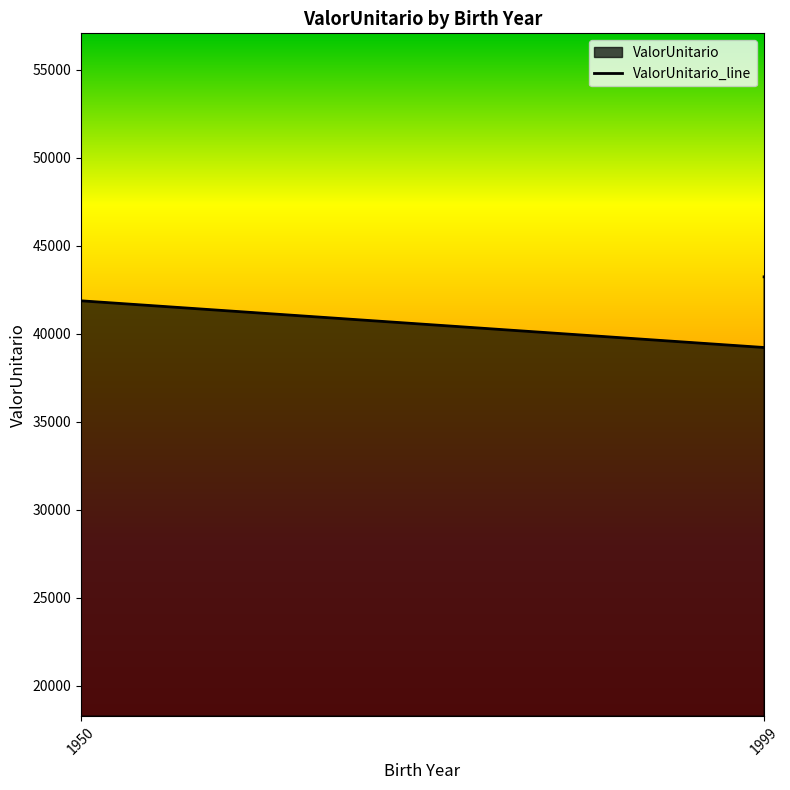

How many lines are shown in the chart?

1